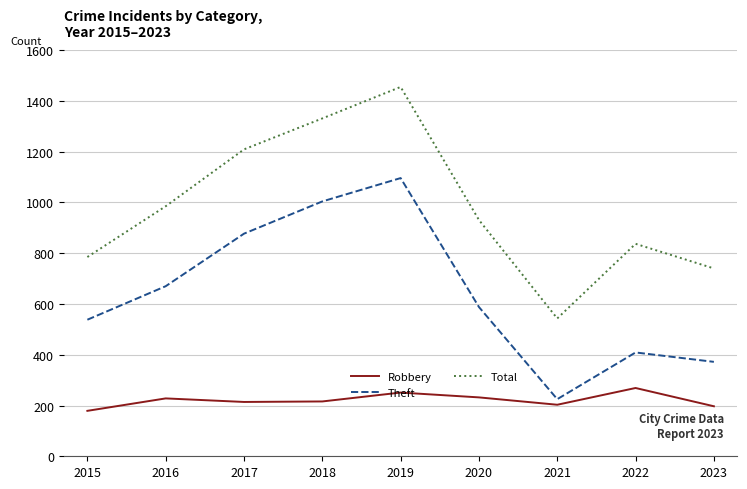

What is the greatest value displayed?

1455